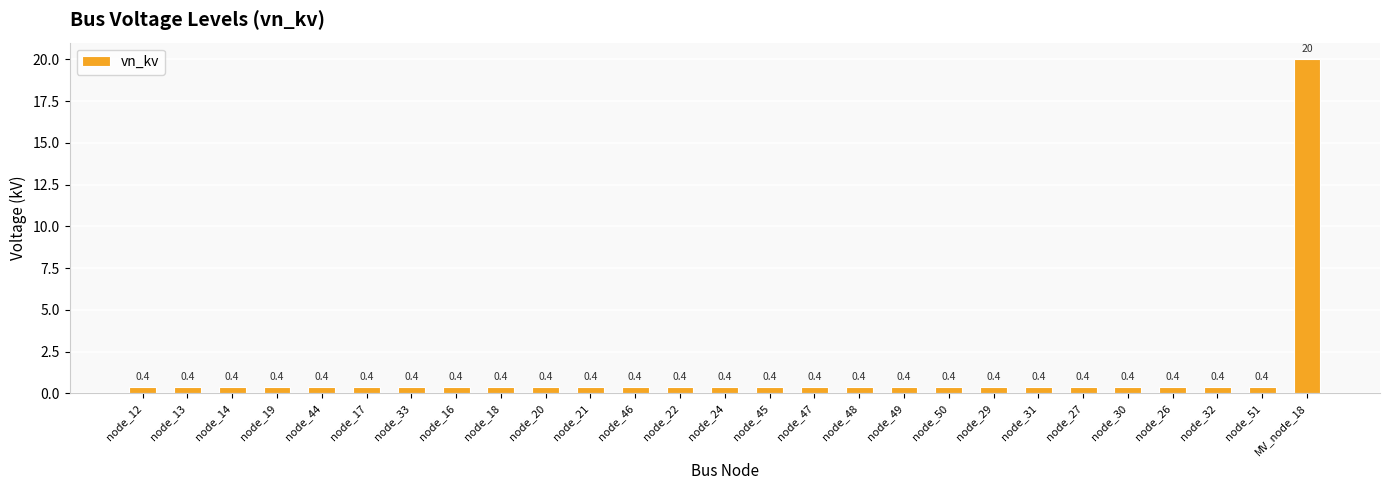

What is the approximate value at node_32?

0.4